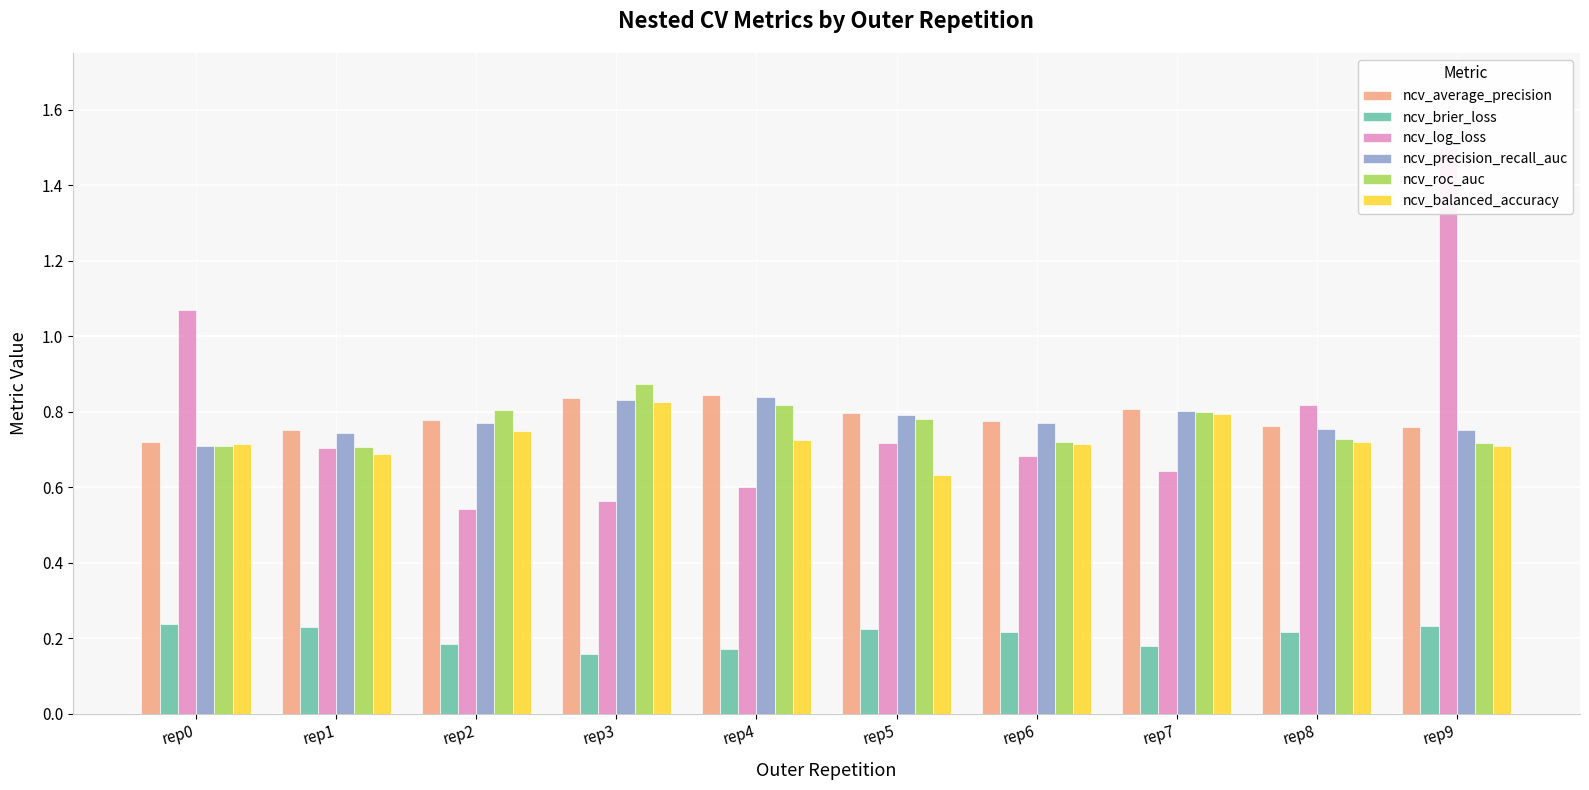

At which label does ncv_precision_recall_auc reach its minimum?

rep0